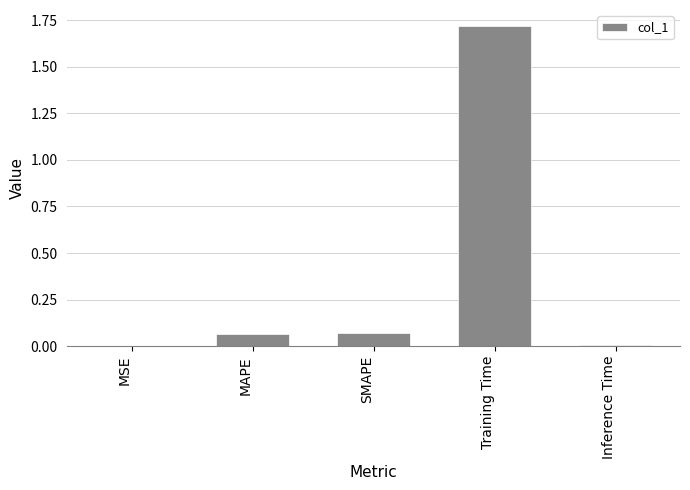

Between Inference Time and MAPE, which is larger?

MAPE